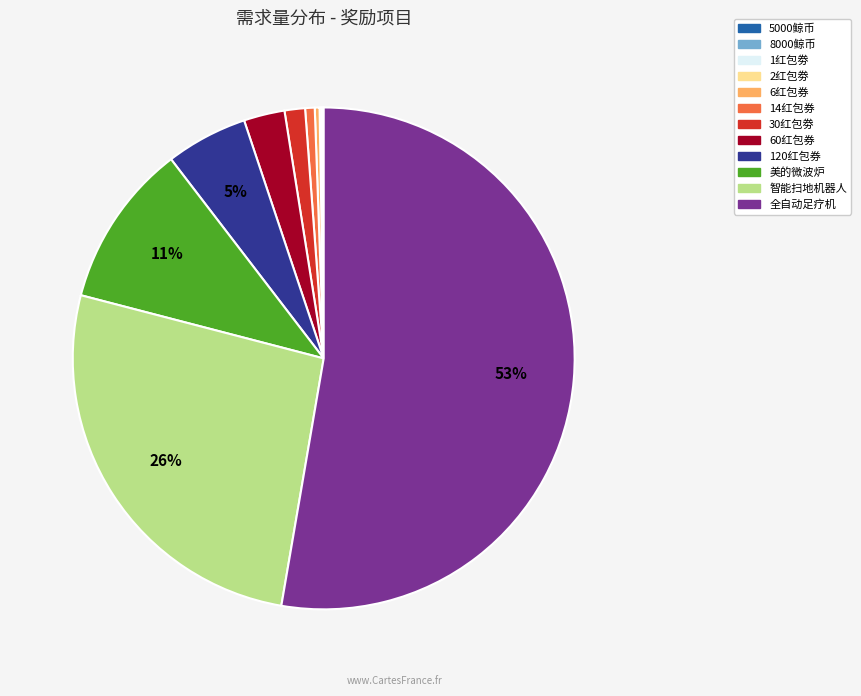

Which has a higher value, 智能扫地机器人 or 60红包券?

智能扫地机器人